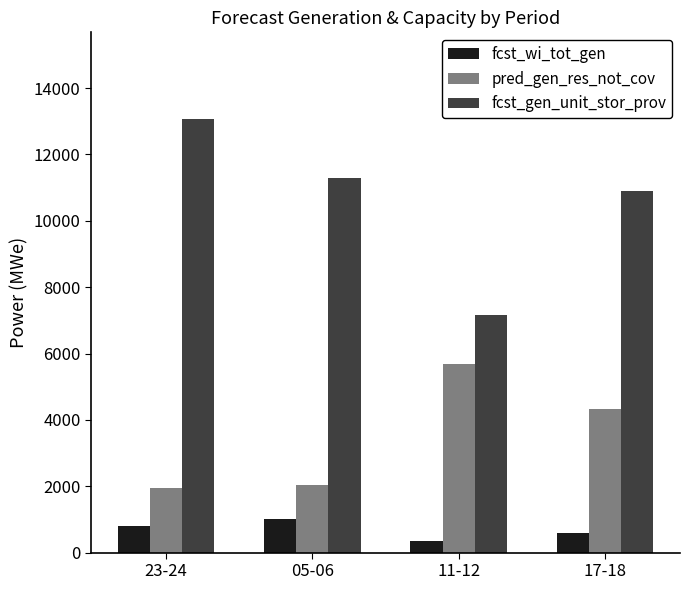

How many bars are there in each group?

3